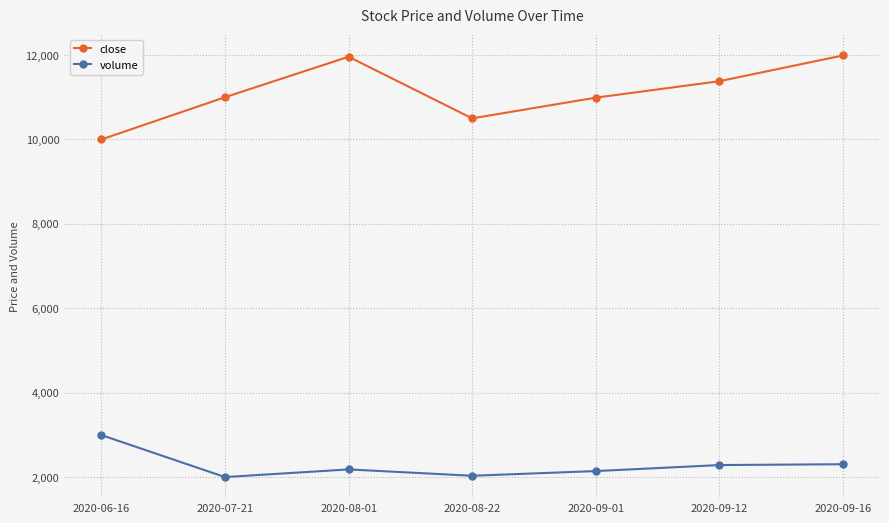

How many interior local peaks does the close series have?

1